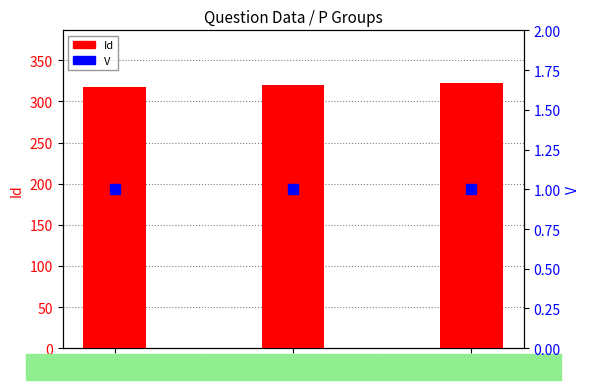

Which series has the largest total across all categories?

Id